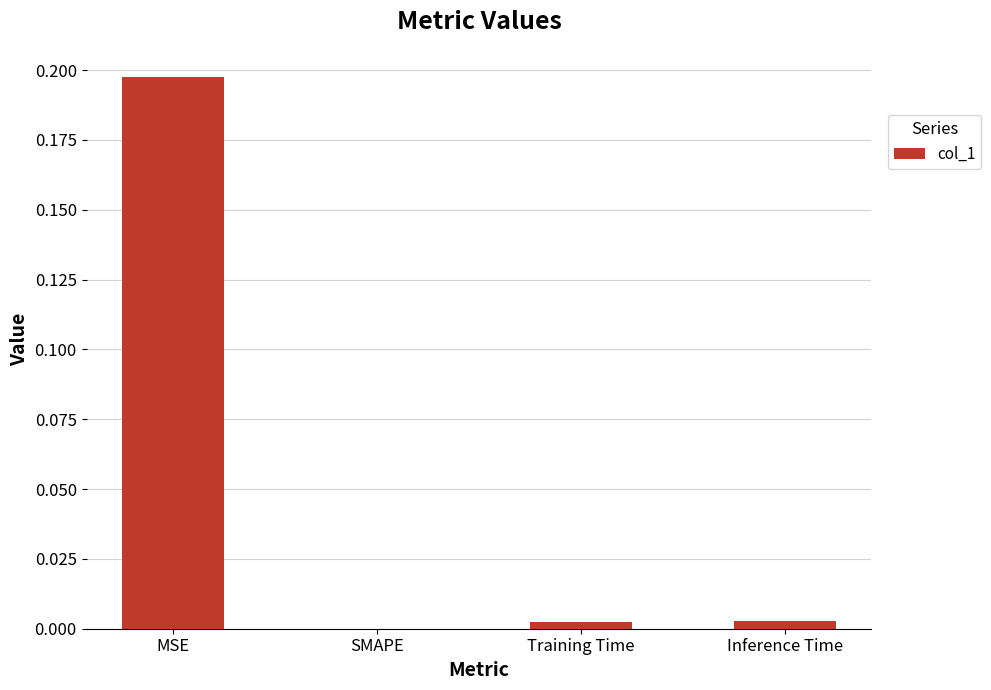

Is it true that the value at MSE is 0.1?

False